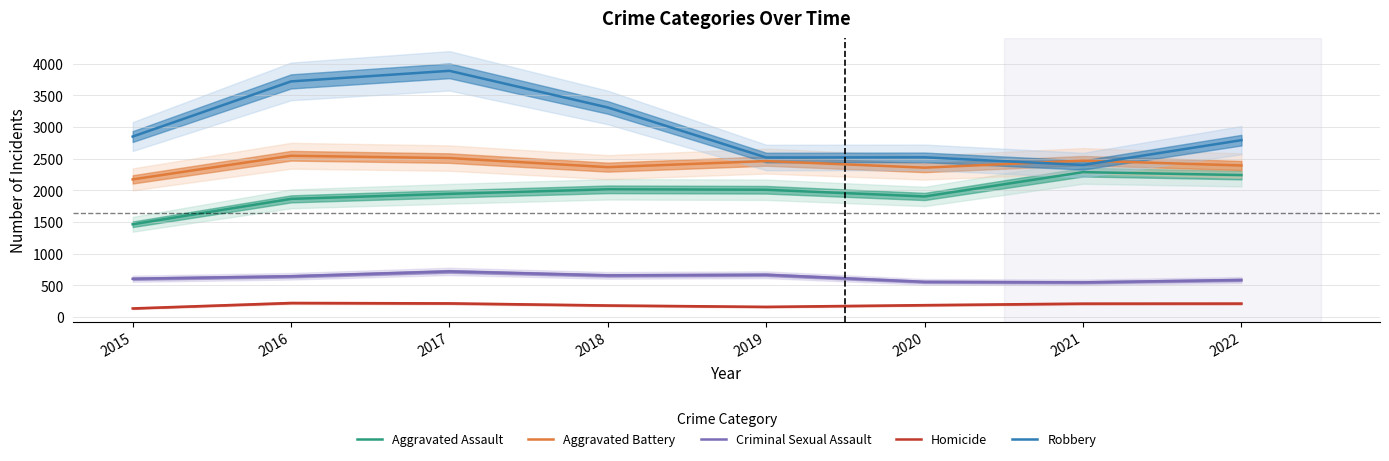

Reading left to right, transcribe all the data shown in this chart.

Aggravated Assault: 1466	1867	1947	2018	2011	1905	2289	2243
Aggravated Battery: 2175	2548	2511	2368	2464	2360	2471	2394
Criminal Sexual Assault: 606	645	722	659	669	557	549	587
Homicide: 137	223	217	184	162	189	213	214
Robbery: 2851	3722	3889	3310	2520	2523	2402	2794